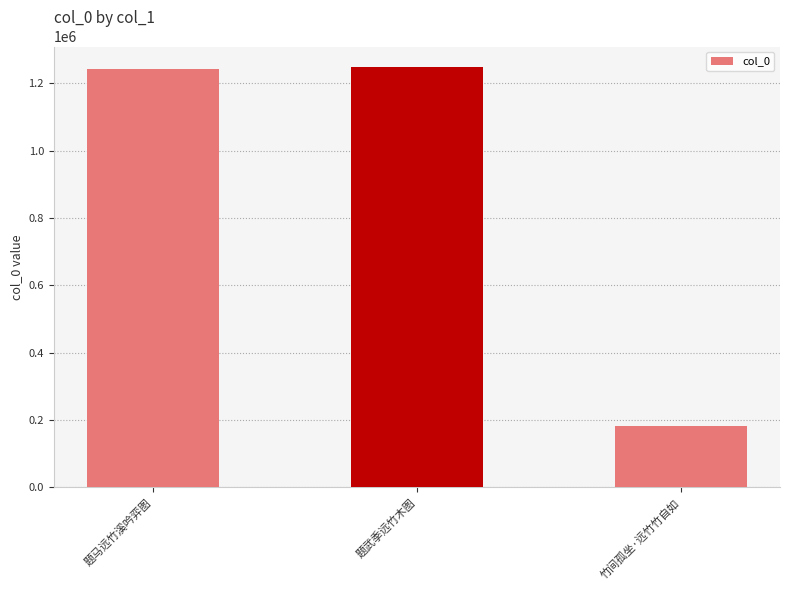

How many data points does each series have?

3